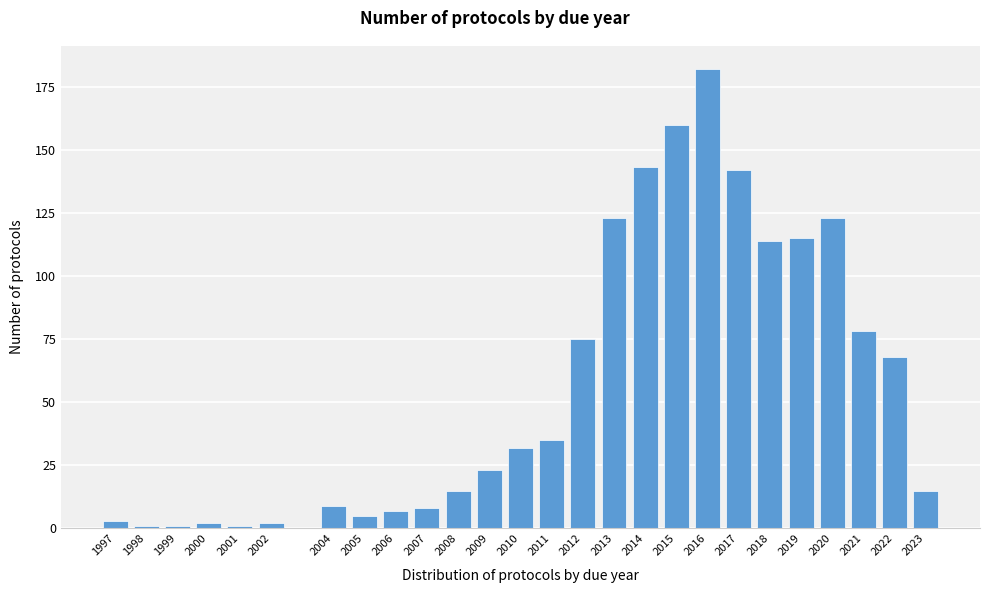

Reading left to right, what are all the values shown in this chart?

3	1	1	2	1	2	9	5	7	8	15	23	32	35	75	123	143	160	182	142	114	115	123	78	68	15